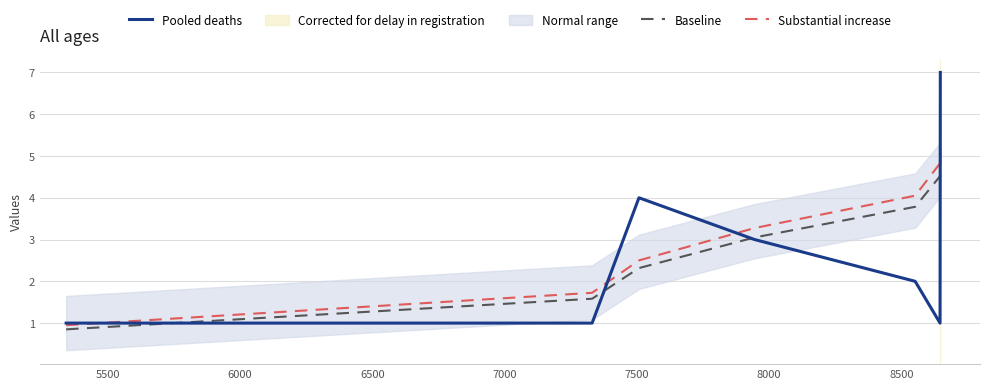

True or false: Baseline has more than 0 points higher than both neighbors.

False